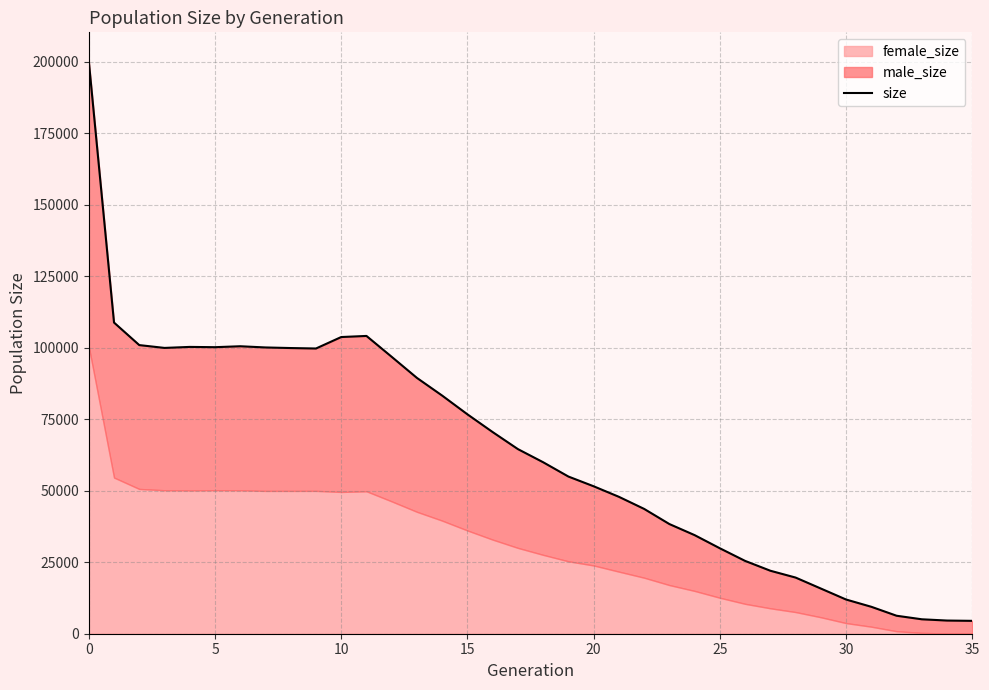

The value at 32 is 9099. True or false?

False